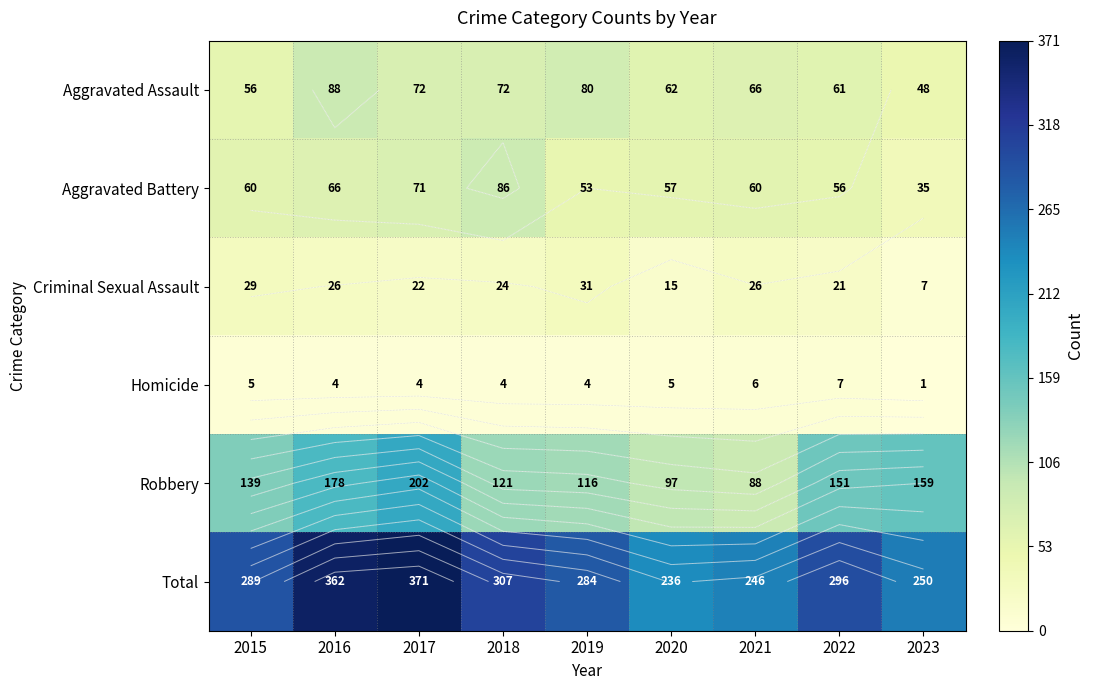

What is the difference between the Aggravated Battery values at 2023 and 2018?

51